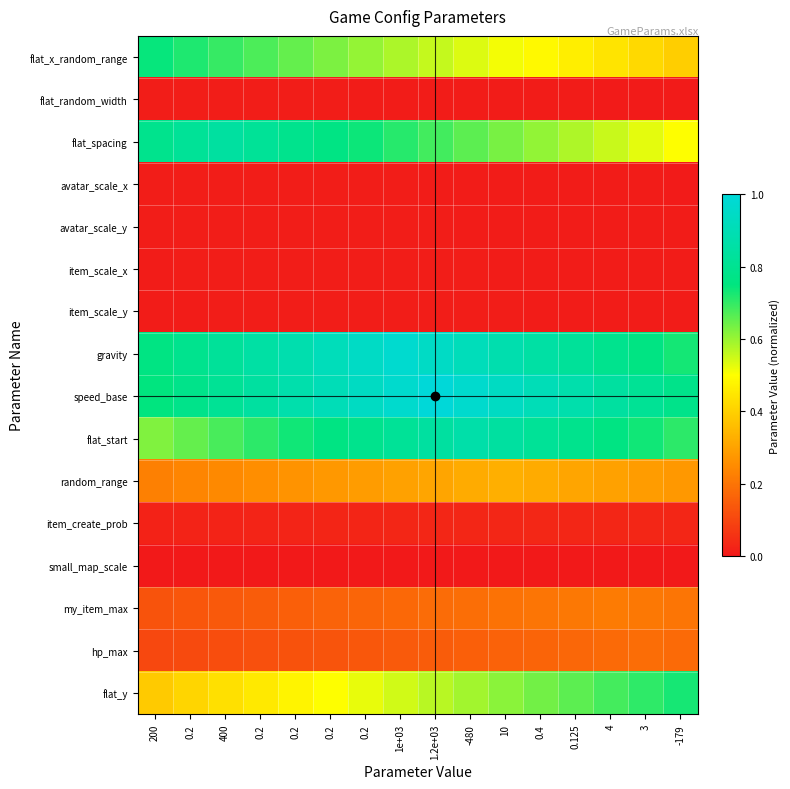

Reading right to left, transcribe all the data shown in this chart.

flat_x_random_range: -179=0.4	3=0.4	4=0.4	0.125=0.5	0.4=0.5	10=0.5	-480=0.5	1.2e+03=0.6	1e+03=0.6	0.2=0.6	0.2=0.6	0.2=0.7	0.2=0.7	400=0.7	0.2=0.7	200=0.7
flat_random_width: -179=0.0	3=0.0	4=0.0	0.125=0.0	0.4=0.0	10=0.0	-480=0.0	1.2e+03=0.0	1e+03=0.0	0.2=0.0	0.2=0.0	0.2=0.0	0.2=0.0	400=0.0	0.2=0.0	200=0.0
flat_spacing: -179=0.5	3=0.5	4=0.6	0.125=0.6	0.4=0.6	10=0.6	-480=0.7	1.2e+03=0.7	1e+03=0.7	0.2=0.7	0.2=0.8	0.2=0.8	0.2=0.8	400=0.8	0.2=0.8	200=0.8
avatar_scale_x: -179=0.0	3=0.0	4=0.0	0.125=0.0	0.4=0.0	10=0.0	-480=0.0	1.2e+03=0.0	1e+03=0.0	0.2=0.0	0.2=0.0	0.2=0.0	0.2=0.0	400=0.0	0.2=0.0	200=0.0
avatar_scale_y: -179=0.0	3=0.0	4=0.0	0.125=0.0	0.4=0.0	10=0.0	-480=0.0	1.2e+03=0.0	1e+03=0.0	0.2=0.0	0.2=0.0	0.2=0.0	0.2=0.0	400=0.0	0.2=0.0	200=0.0
item_scale_x: -179=0.0	3=0.0	4=0.0	0.125=0.0	0.4=0.0	10=0.0	-480=0.0	1.2e+03=0.0	1e+03=0.0	0.2=0.0	0.2=0.0	0.2=0.0	0.2=0.0	400=0.0	0.2=0.0	200=0.0
item_scale_y: -179=0.0	3=0.0	4=0.0	0.125=0.0	0.4=0.0	10=0.0	-480=0.0	1.2e+03=0.0	1e+03=0.0	0.2=0.0	0.2=0.0	0.2=0.0	0.2=0.0	400=0.0	0.2=0.0	200=0.0
gravity: -179=0.7	3=0.8	4=0.8	0.125=0.8	0.4=0.9	10=0.9	-480=0.9	1.2e+03=0.9	1e+03=1.0	0.2=0.9	0.2=0.9	0.2=0.9	0.2=0.9	400=0.8	0.2=0.8	200=0.8
speed_base: -179=0.8	3=0.8	4=0.8	0.125=0.9	0.4=0.9	10=0.9	-480=1.0	1.2e+03=1.0	1e+03=1.0	0.2=0.9	0.2=0.9	0.2=0.9	0.2=0.8	400=0.8	0.2=0.8	200=0.7
flat_start: -179=0.7	3=0.7	4=0.8	0.125=0.8	0.4=0.8	10=0.8	-480=0.9	1.2e+03=0.8	1e+03=0.8	0.2=0.8	0.2=0.8	0.2=0.7	0.2=0.7	400=0.7	0.2=0.7	200=0.6
random_range: -179=0.3	3=0.3	4=0.3	0.125=0.3	0.4=0.3	10=0.3	-480=0.3	1.2e+03=0.3	1e+03=0.3	0.2=0.3	0.2=0.3	0.2=0.3	0.2=0.3	400=0.2	0.2=0.2	200=0.2
item_create_prob: -179=0.0	3=0.0	4=0.0	0.125=0.0	0.4=0.0	10=0.0	-480=0.0	1.2e+03=0.0	1e+03=0.0	0.2=0.0	0.2=0.0	0.2=0.0	0.2=0.0	400=0.0	0.2=0.0	200=0.0
small_map_scale: -179=0.0	3=0.0	4=0.0	0.125=0.0	0.4=0.0	10=0.0	-480=0.0	1.2e+03=0.0	1e+03=0.0	0.2=0.0	0.2=0.0	0.2=0.0	0.2=0.0	400=0.0	0.2=0.0	200=0.0
my_item_max: -179=0.2	3=0.2	4=0.2	0.125=0.2	0.4=0.2	10=0.2	-480=0.2	1.2e+03=0.2	1e+03=0.2	0.2=0.2	0.2=0.2	0.2=0.2	0.2=0.1	400=0.1	0.2=0.1	200=0.1
hp_max: -179=0.2	3=0.2	4=0.2	0.125=0.2	0.4=0.2	10=0.2	-480=0.2	1.2e+03=0.1	1e+03=0.1	0.2=0.1	0.2=0.1	0.2=0.1	0.2=0.1	400=0.1	0.2=0.1	200=0.1
flat_y: -179=0.7	3=0.7	4=0.7	0.125=0.7	0.4=0.6	10=0.6	-480=0.6	1.2e+03=0.6	1e+03=0.5	0.2=0.5	0.2=0.5	0.2=0.5	0.2=0.5	400=0.4	0.2=0.4	200=0.4